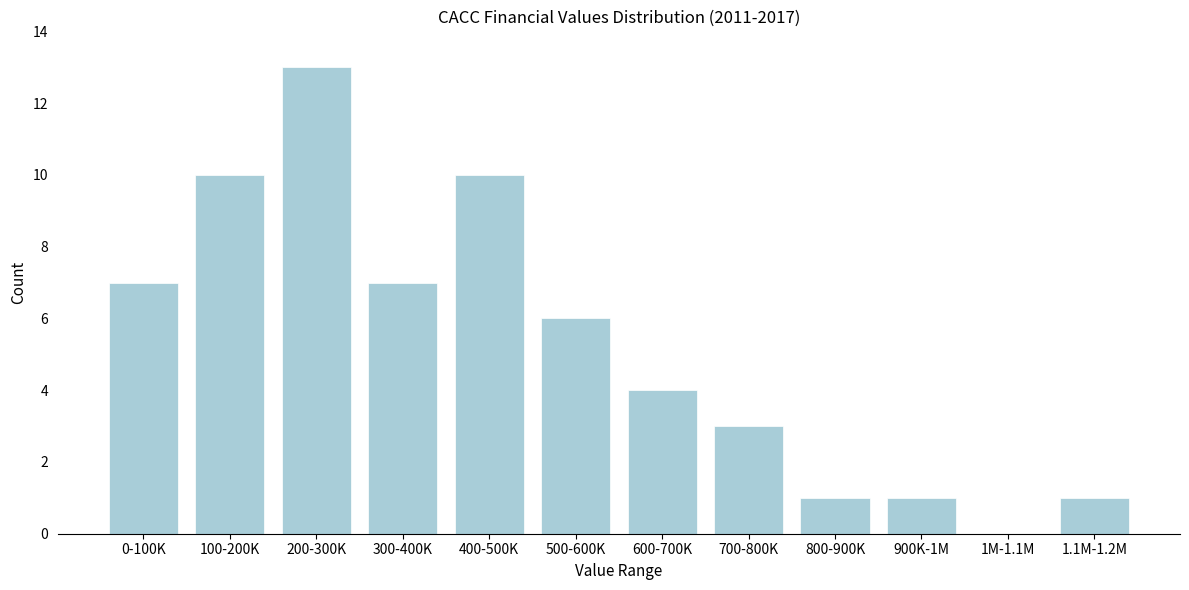

Reading left to right, what are all the values shown in this chart?

0-100K=7	100-200K=10	200-300K=13	300-400K=7	400-500K=10	500-600K=6	600-700K=4	700-800K=3	800-900K=1	900K-1M=1	1M-1.1M=0	1.1M-1.2M=1